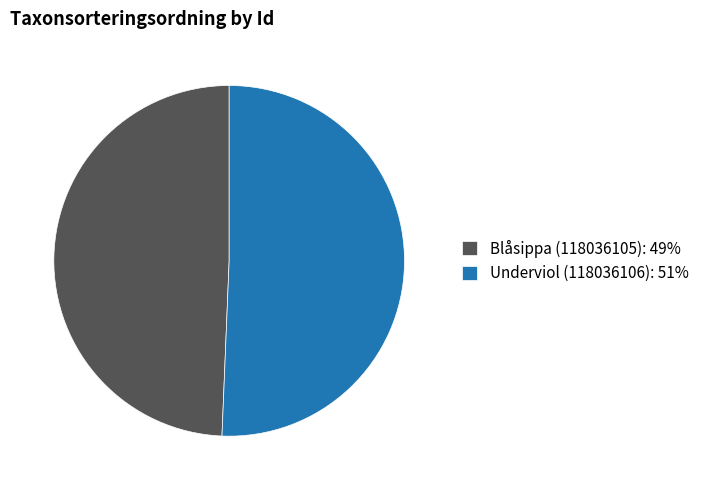

Is it true that Blåsippa (118036105): 49% is 56% of the pie?

False